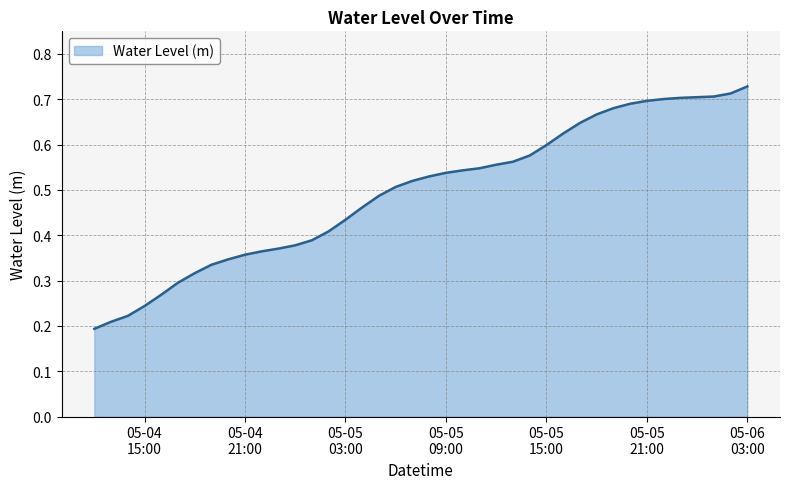

Reading right to left, what are all the values shown in this chart?

0.7	0.7	0.7	0.7	0.7	0.7	0.7	0.7	0.7	0.7	0.6	0.6	0.6	0.6	0.6	0.6	0.5	0.5	0.5	0.5	0.5	0.5	0.5	0.5	0.4	0.4	0.4	0.4	0.4	0.4	0.4	0.3	0.3	0.3	0.3	0.3	0.2	0.2	0.2	0.2